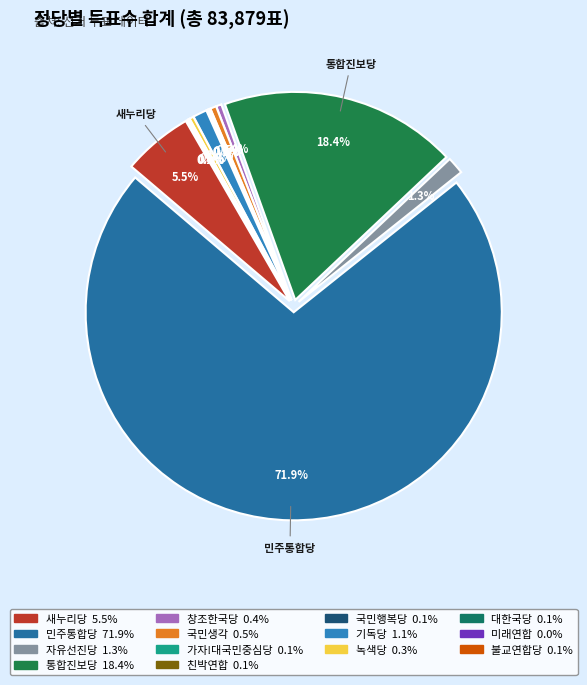

The 통합진보당 slice represents 18% of the pie. True or false?

True